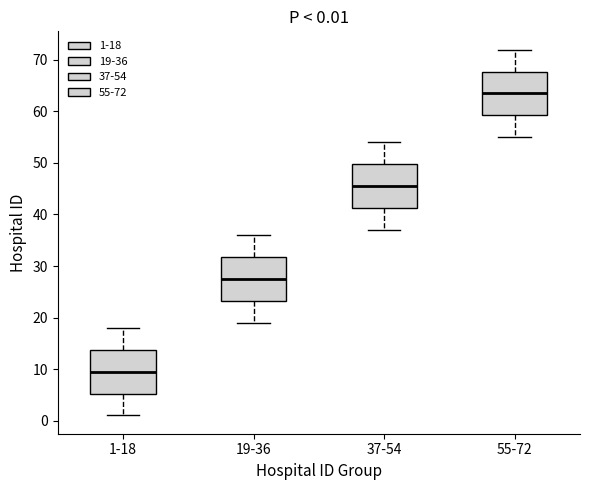

Which box's median line is the lowest?

1-18